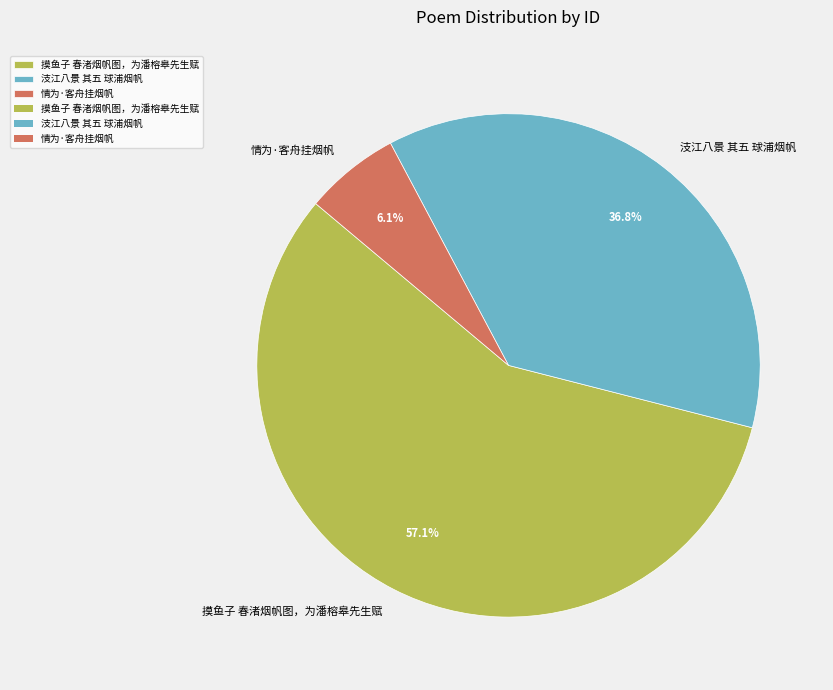

To the nearest percent, what is the combined percentage of 情为·客舟挂烟帆 and 摸鱼子 春渚烟帆图，为潘榕皋先生赋?

63%